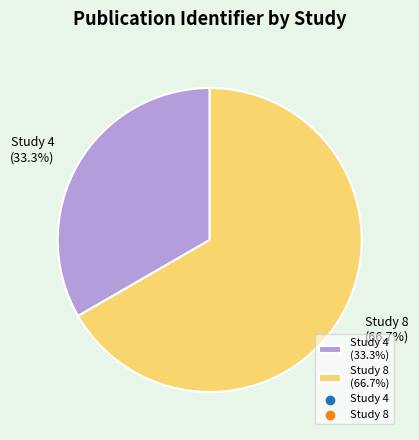

Is it true that Study 4 is 39% of the pie?

False